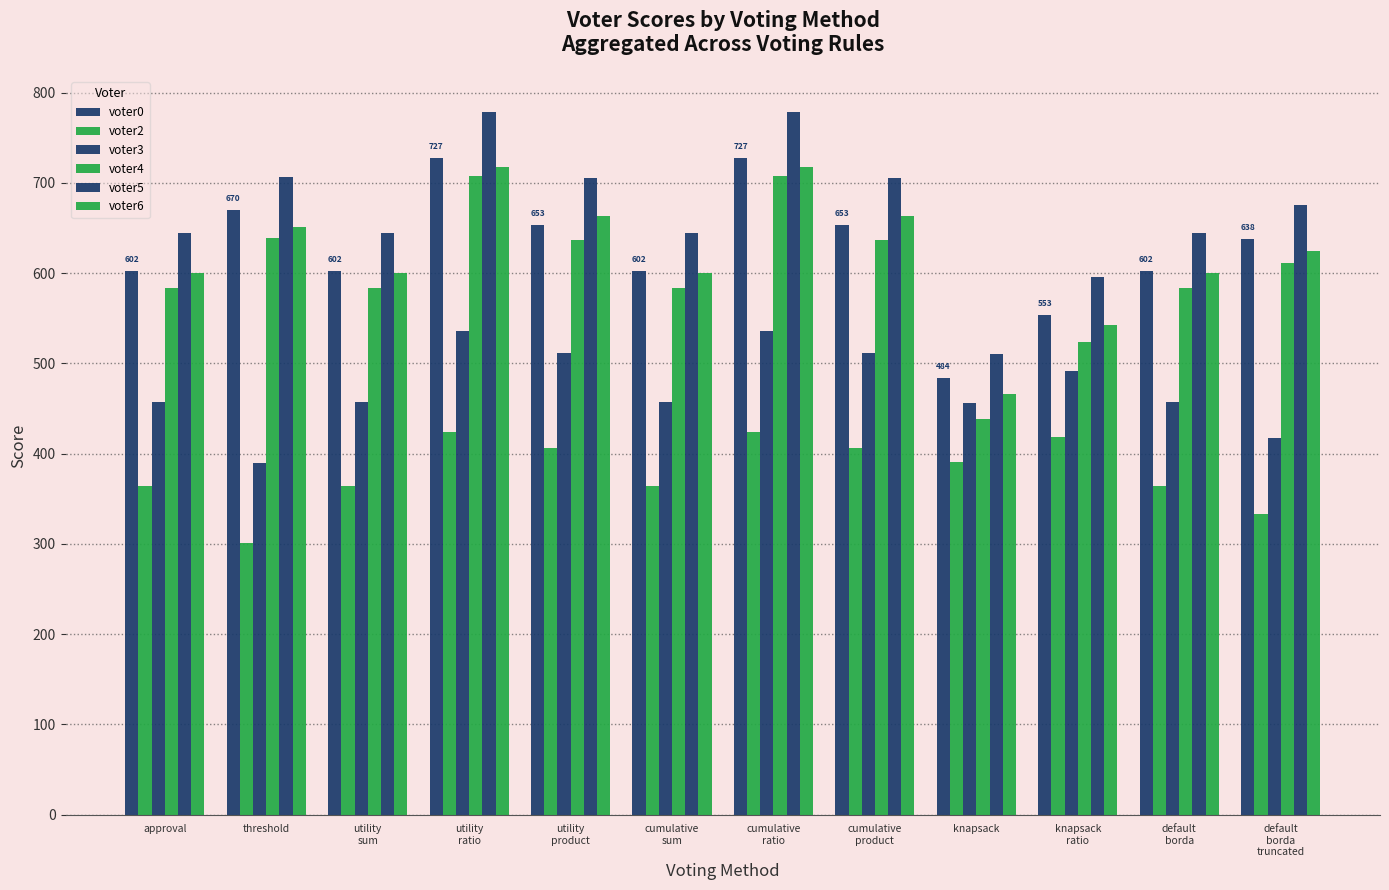

How many distinct data groups are displayed?

6